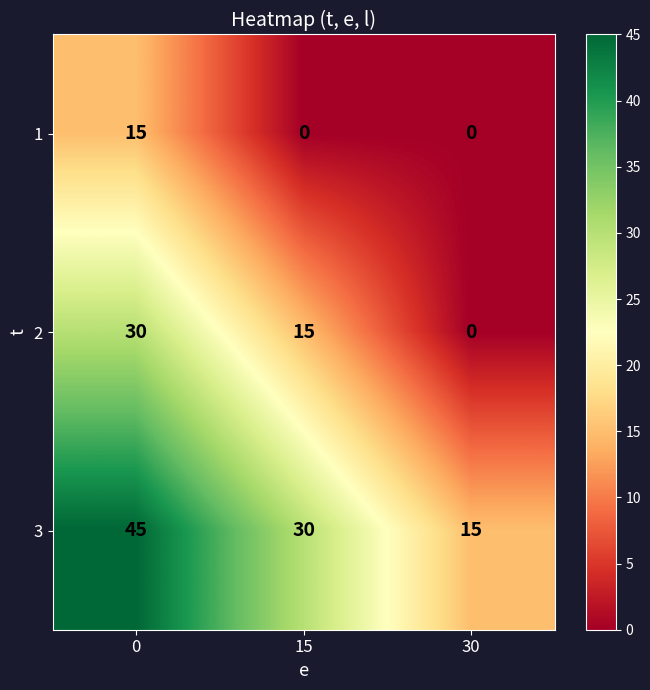

Is it true that 1 equals 0 at 15?

True